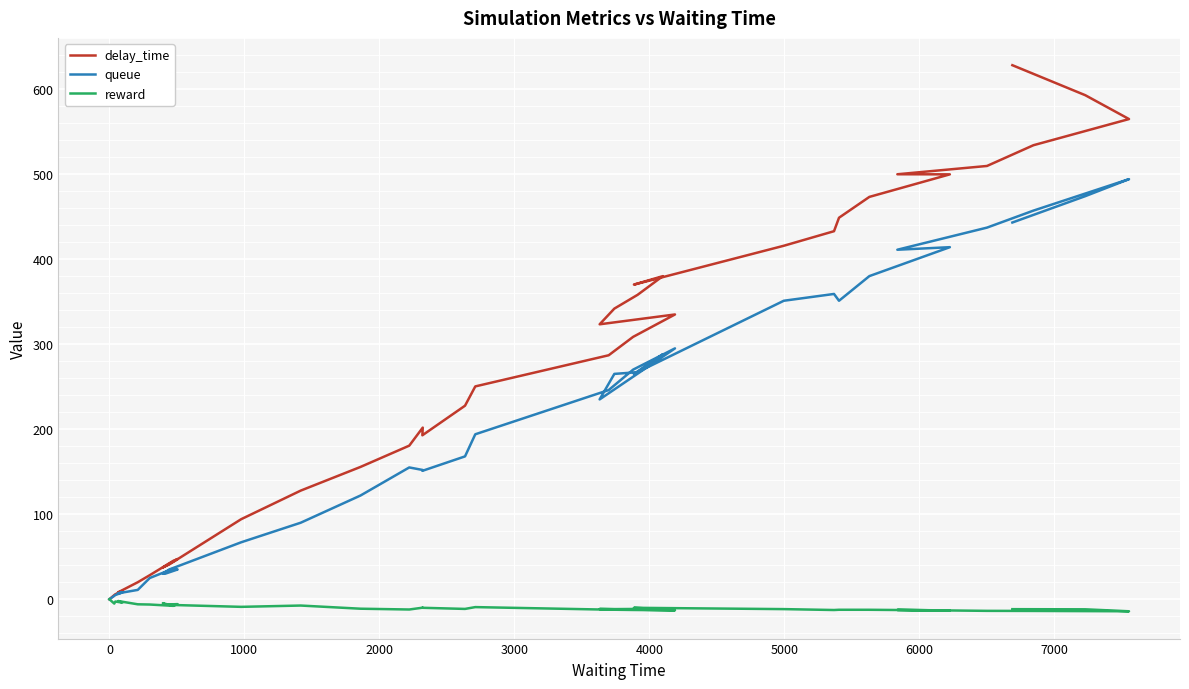

What is the difference between the second highest and minimum values in the reward series?

12.1